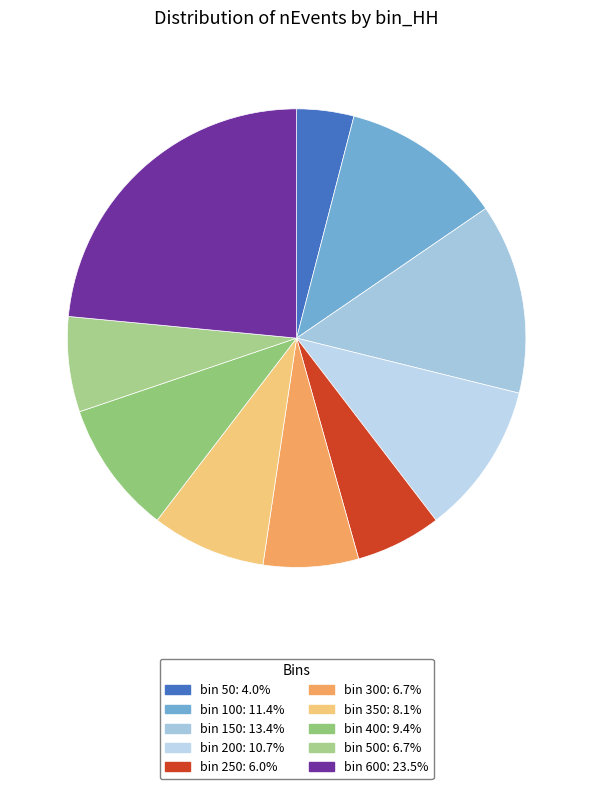

How many slices are in this pie chart?

10